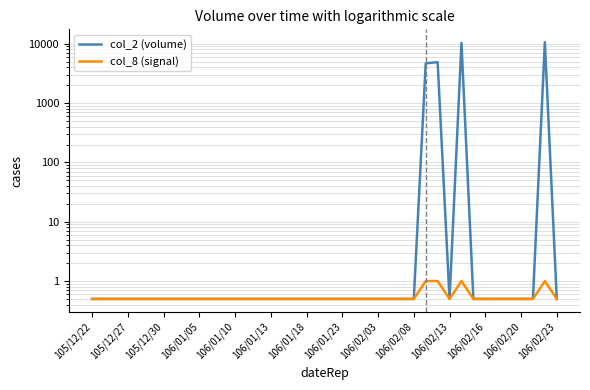

True or false: col_2 (volume) and col_8 (signal) cross at least once.

False